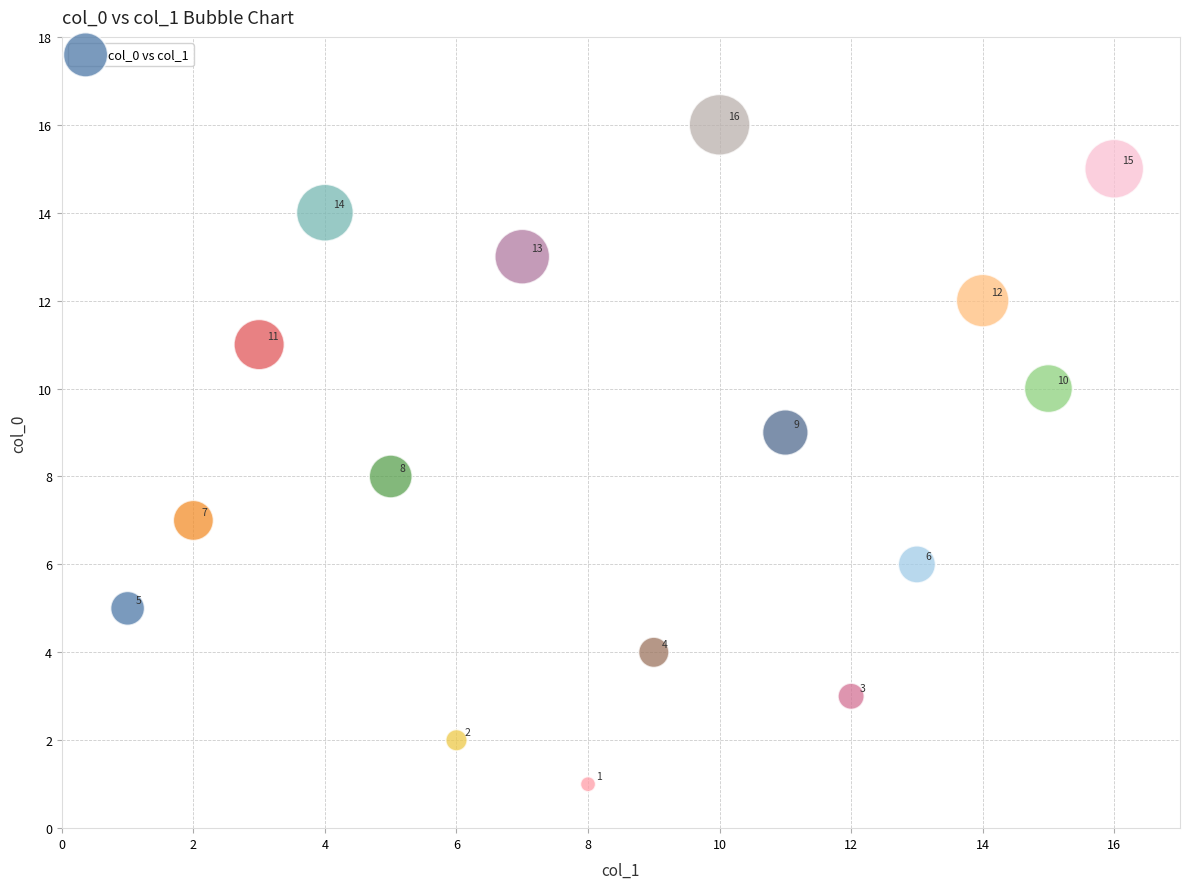

What Y value in the scatter plot is closest to 8?

8